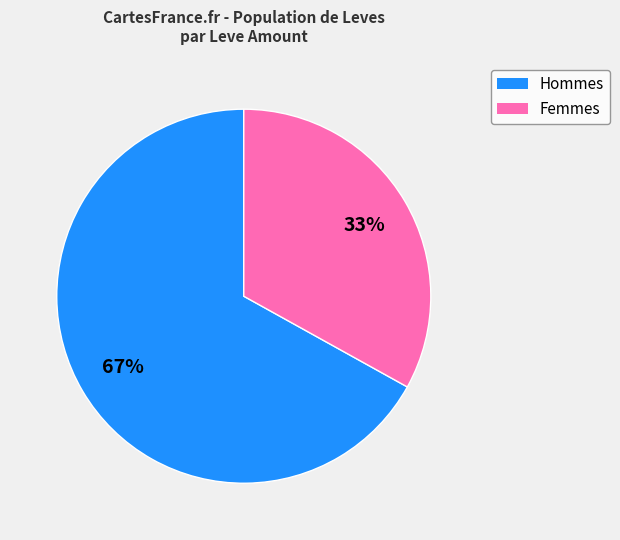

Count the number of slices in the pie.

2